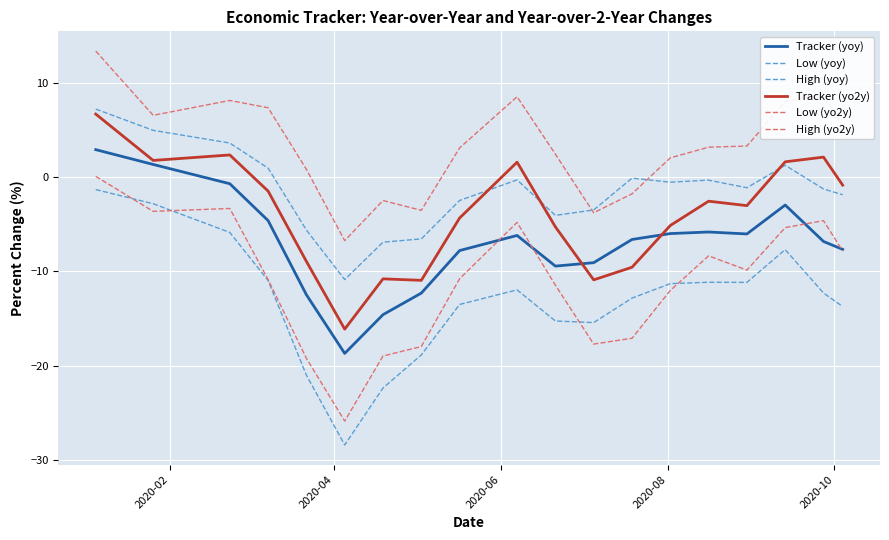

Does the chart display data point markers on the line(s)?

No